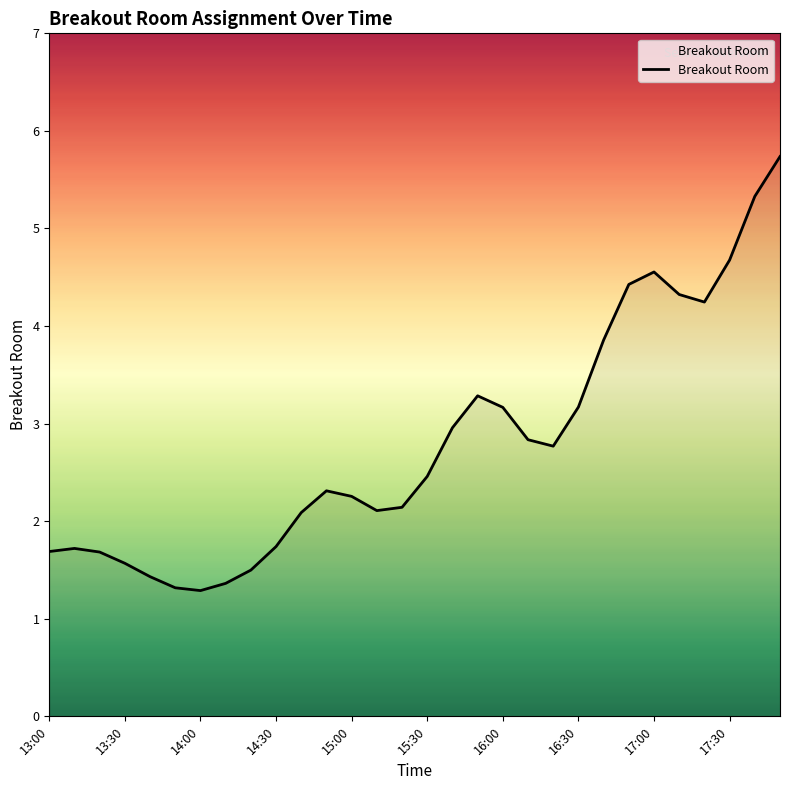

What is the difference between the maximum and minimum values?

4.4